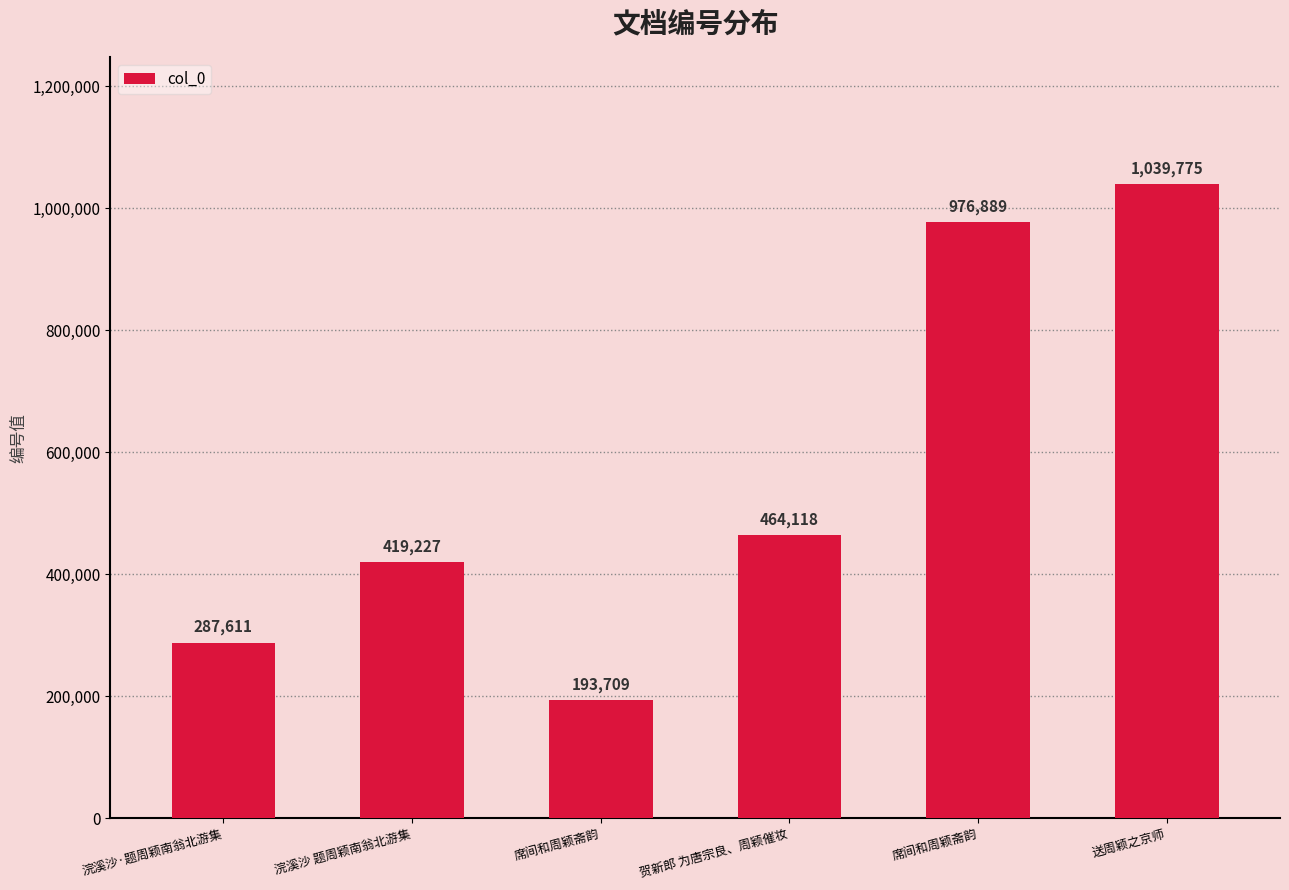

How many bars are there in total?

6